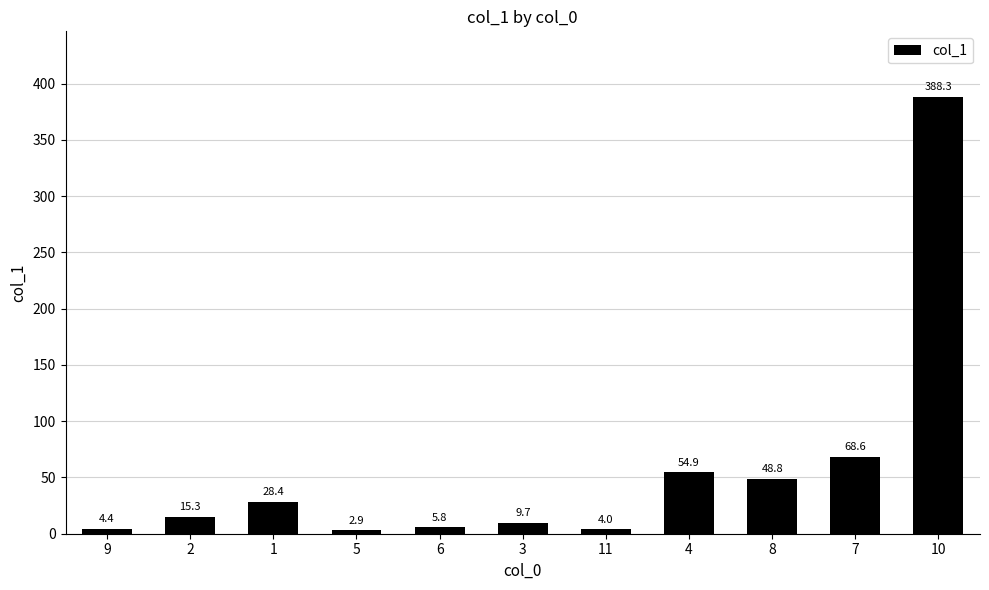

Rank the categories by value from highest to lowest.

10, 7, 4, 8, 1, 2, 3, 6, 9, 11, 5